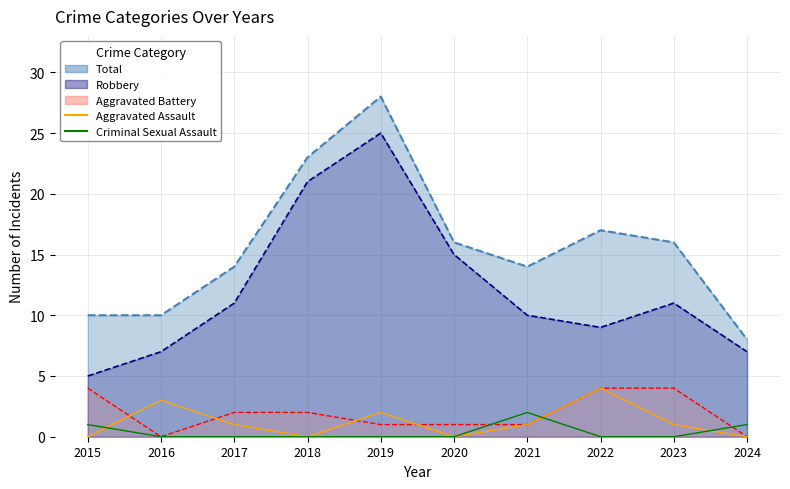

At which label does Criminal Sexual Assault reach its minimum?

2016